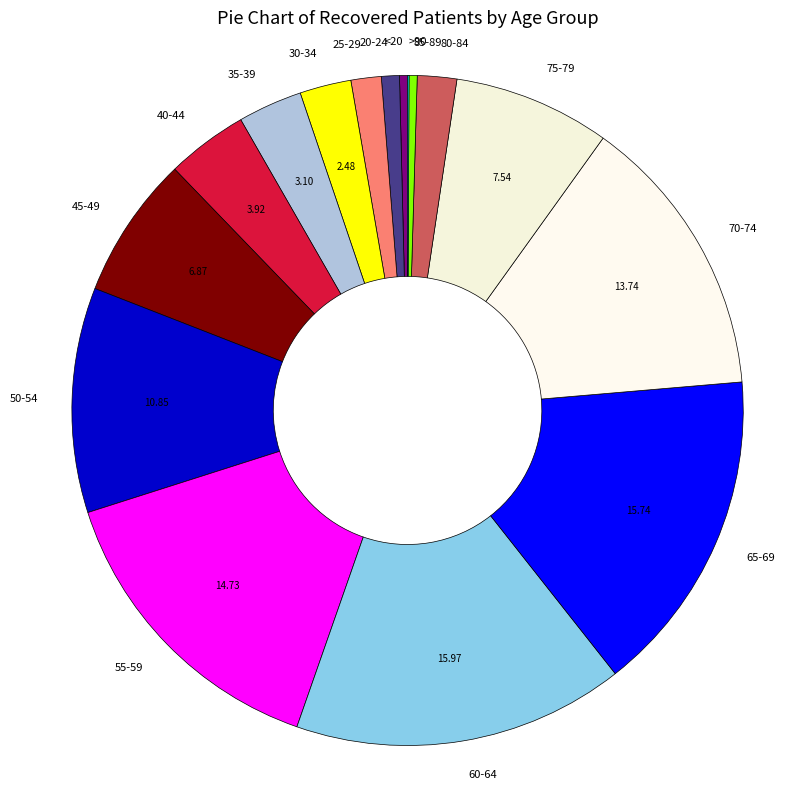

Does 70-74 account for over 50% of the chart?

No